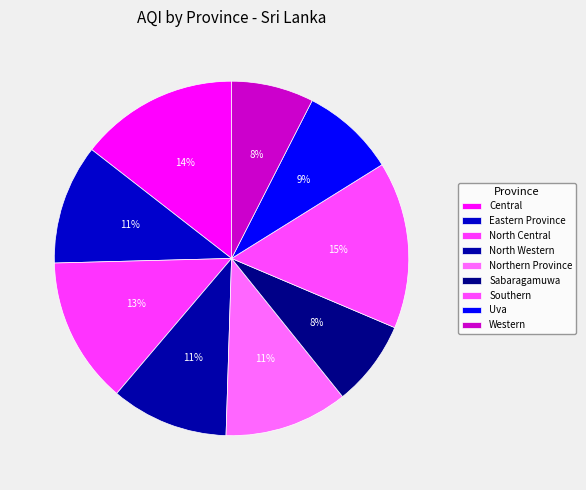

Is there a majority slice in this chart?

No